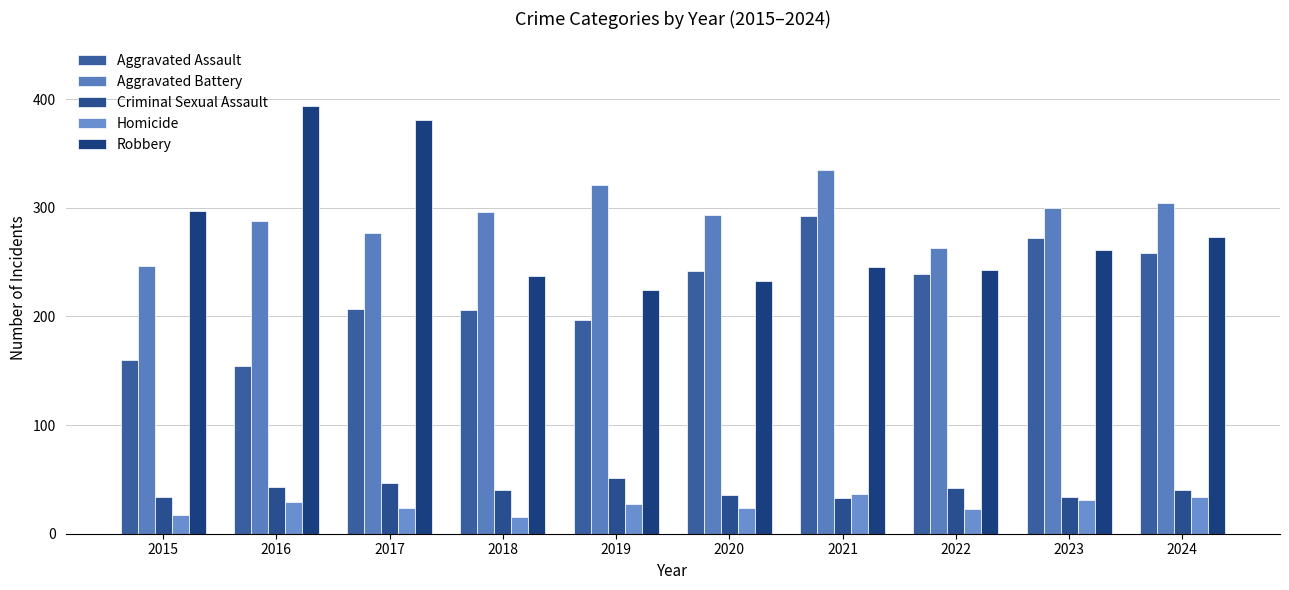

How many groups of bars are there?

10